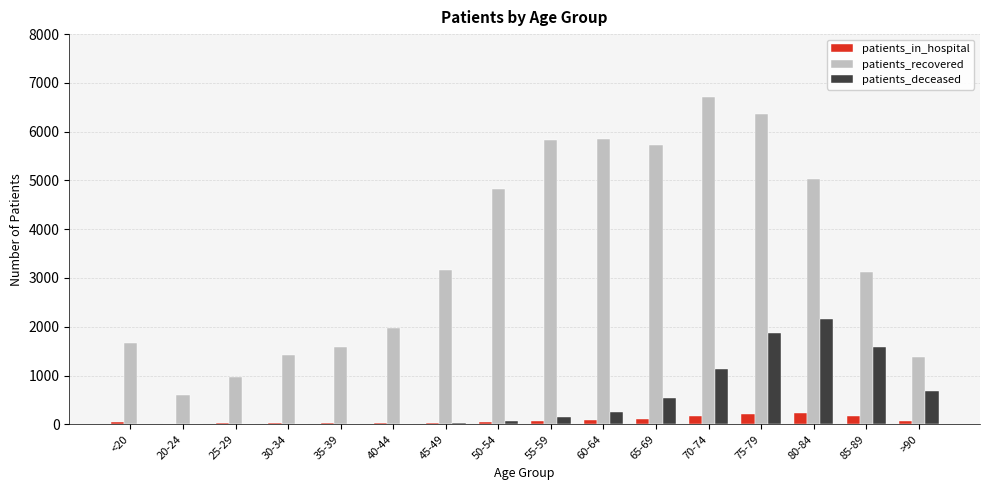

Which label corresponds to the largest value in the chart?

70-74